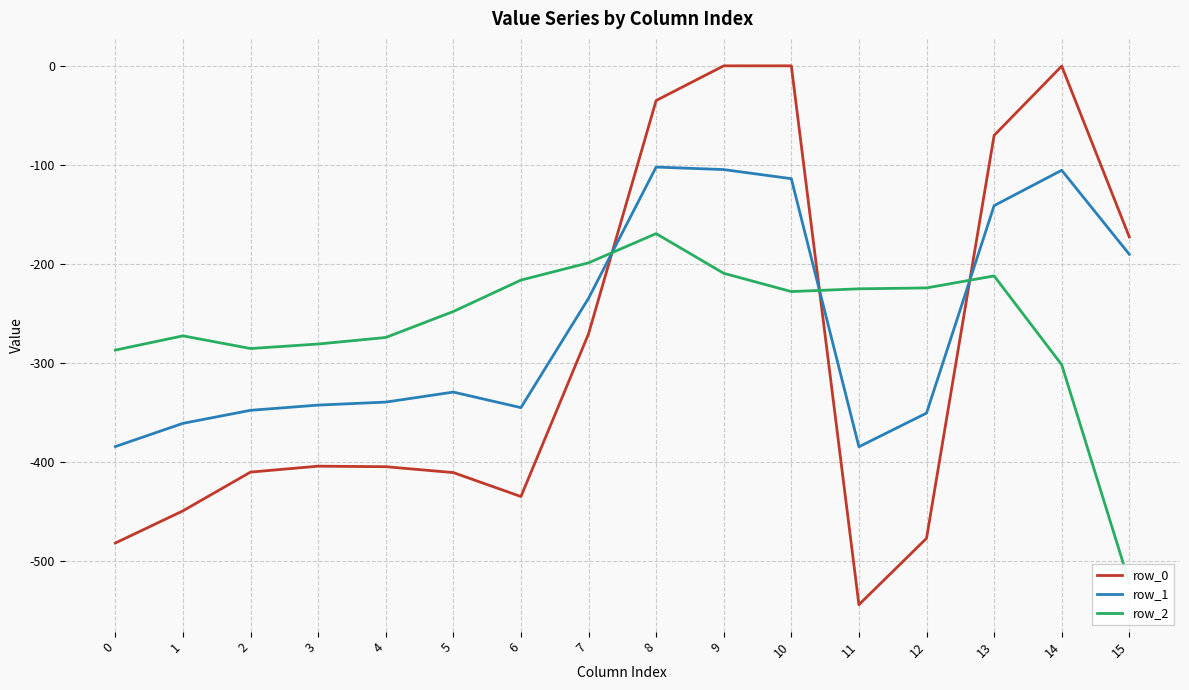

Which series has the largest total across all categories?

row_2